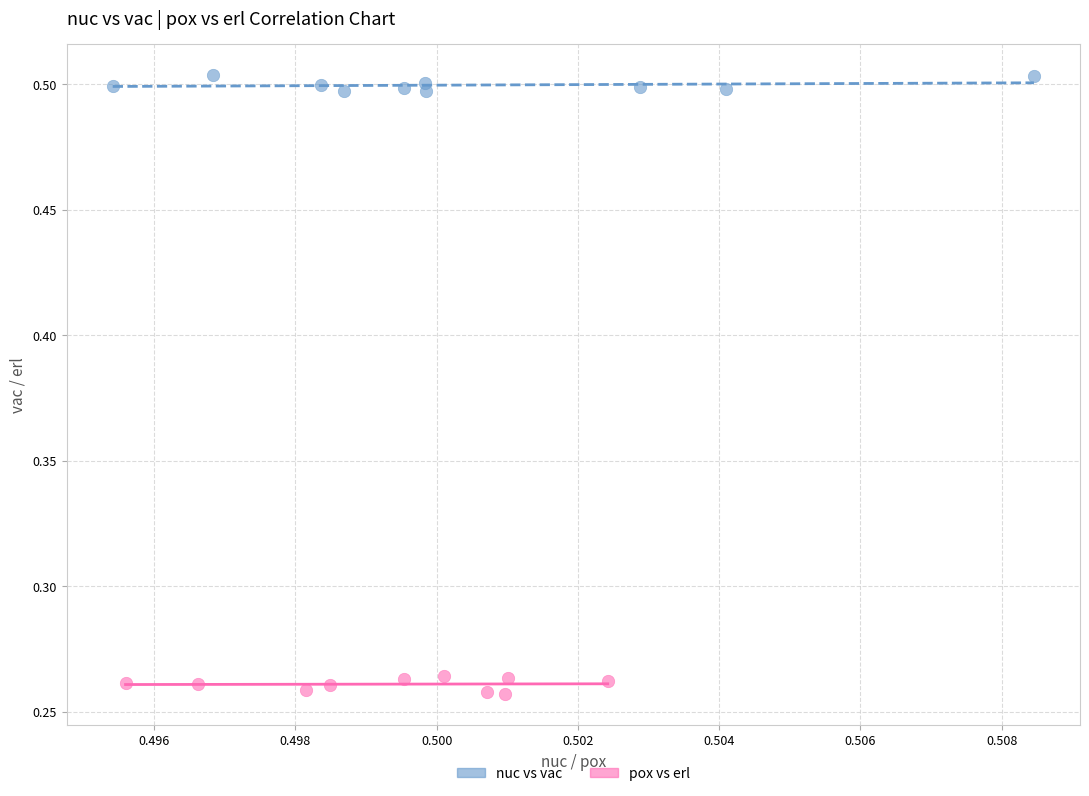

Which series reaches the minimum Y coordinate?

pox vs erl